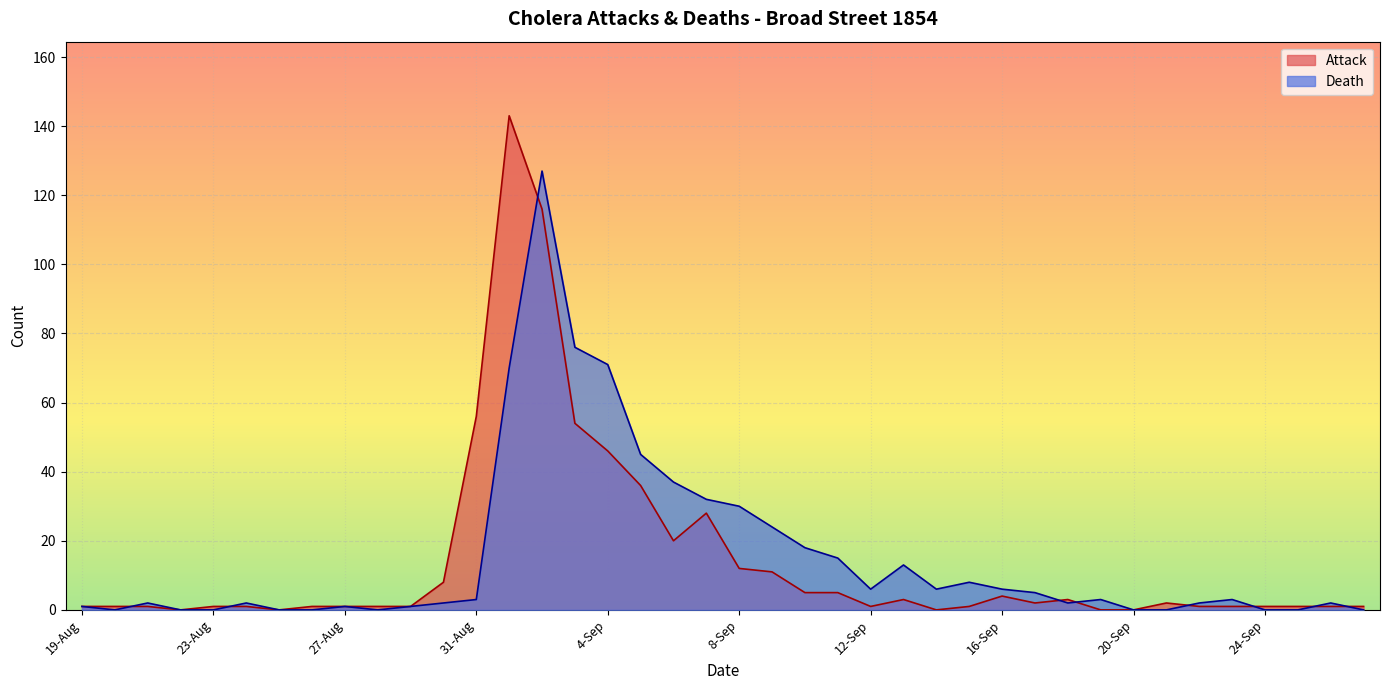

Which category has the highest value in the Attack series?

1-Sep